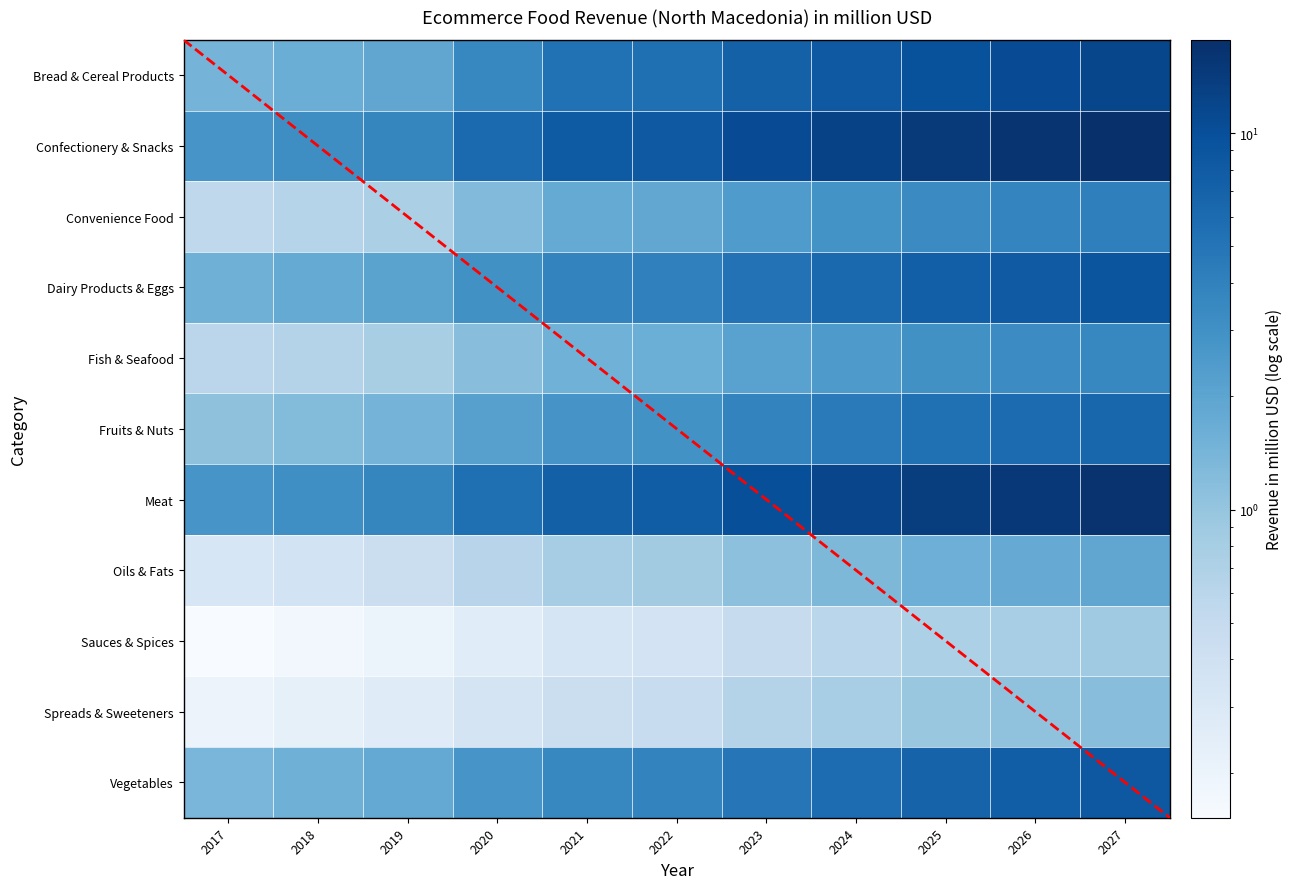

Which series has the largest total across all categories?

Confectionery & Snacks